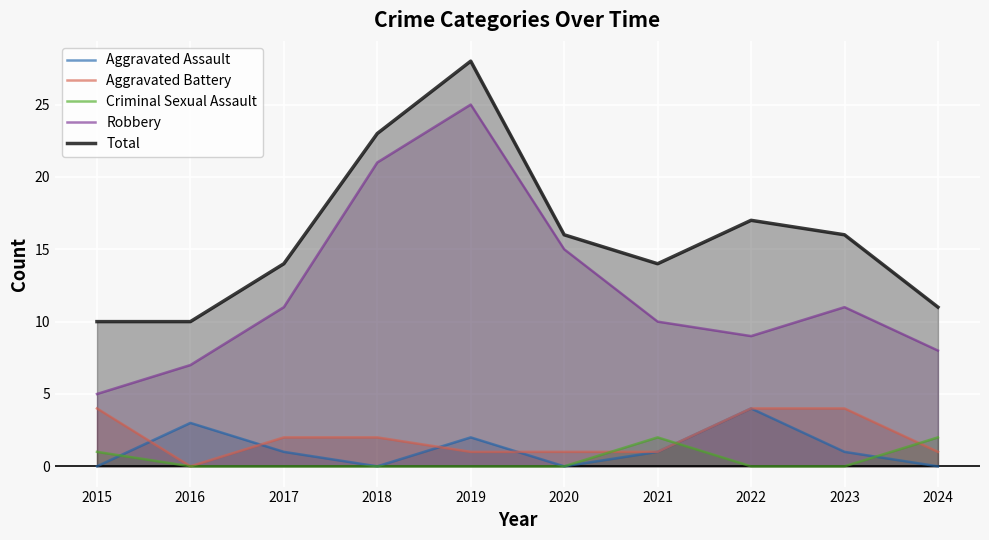

Which series has the largest range (max minus min)?

Robbery